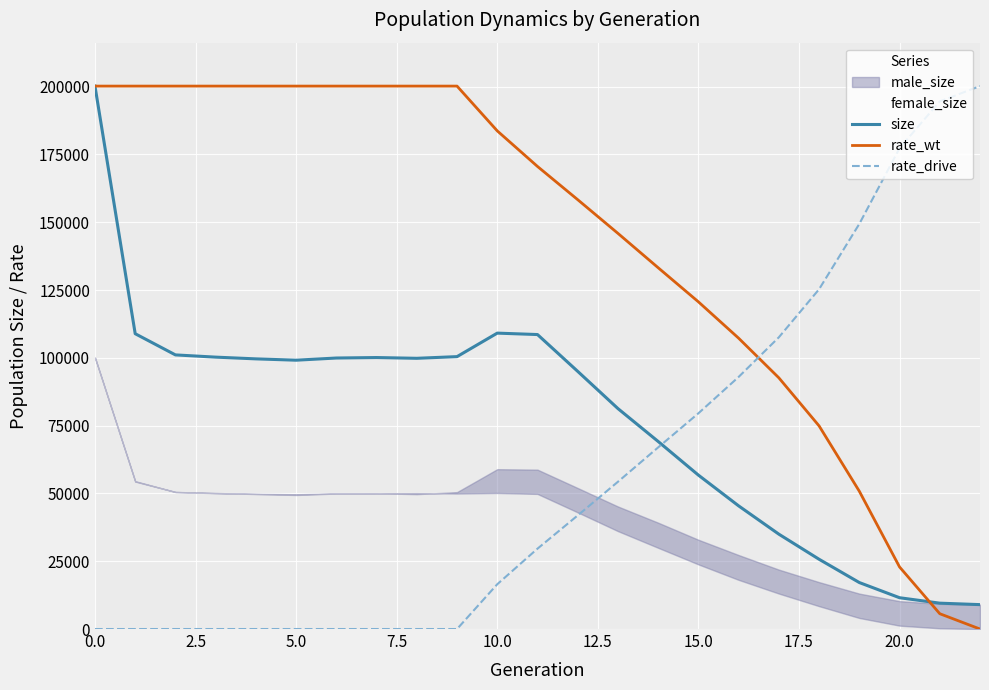

The value of rate_drive at 0.0 is -98599.6. True or false?

False